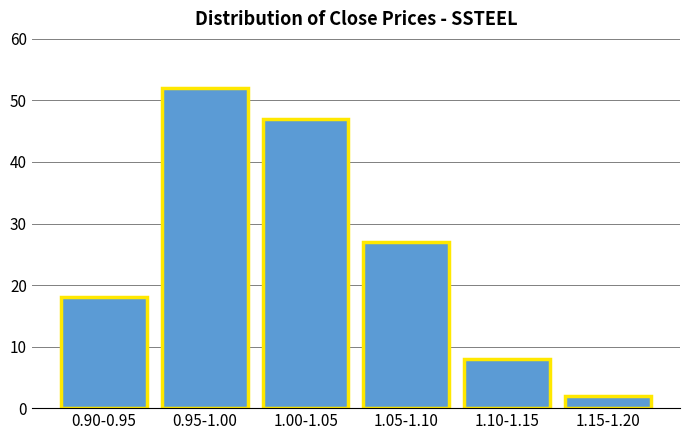

Reading right to left, extract all data points from this chart.

2	8	27	47	52	18